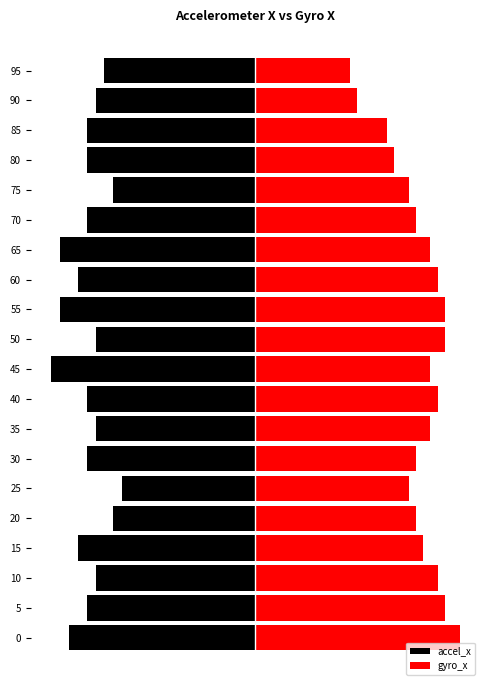

Reading left to right, what are all the values shown in this chart?

accel_x: -146.1	-132.2	-125.2	-139.1	-111.3	-104.3	-132.2	-125.2	-132.2	-160.0	-125.2	-153.0	-139.1	-153.0	-132.2	-111.3	-132.2	-132.2	-125.2	-118.3
gyro_x: 160.0	148.6	142.9	131.4	125.7	120.0	125.7	137.1	142.9	137.1	148.6	148.6	142.9	137.1	125.7	120.0	108.6	102.9	80.0	74.3